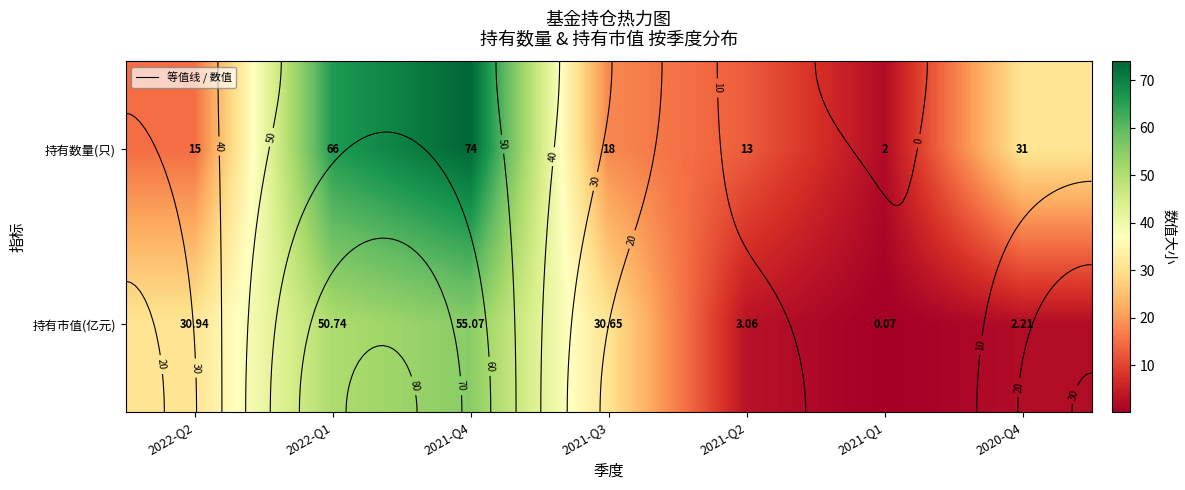

Which series has the largest total across all categories?

持有数量(只)